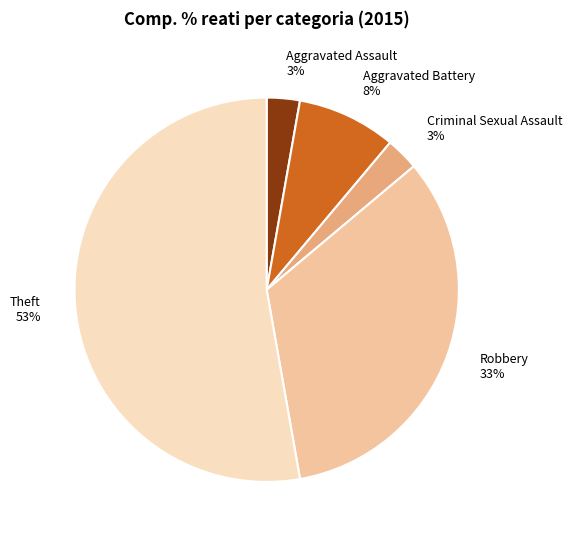

The Criminal Sexual Assault slice represents 18% of the pie. True or false?

False